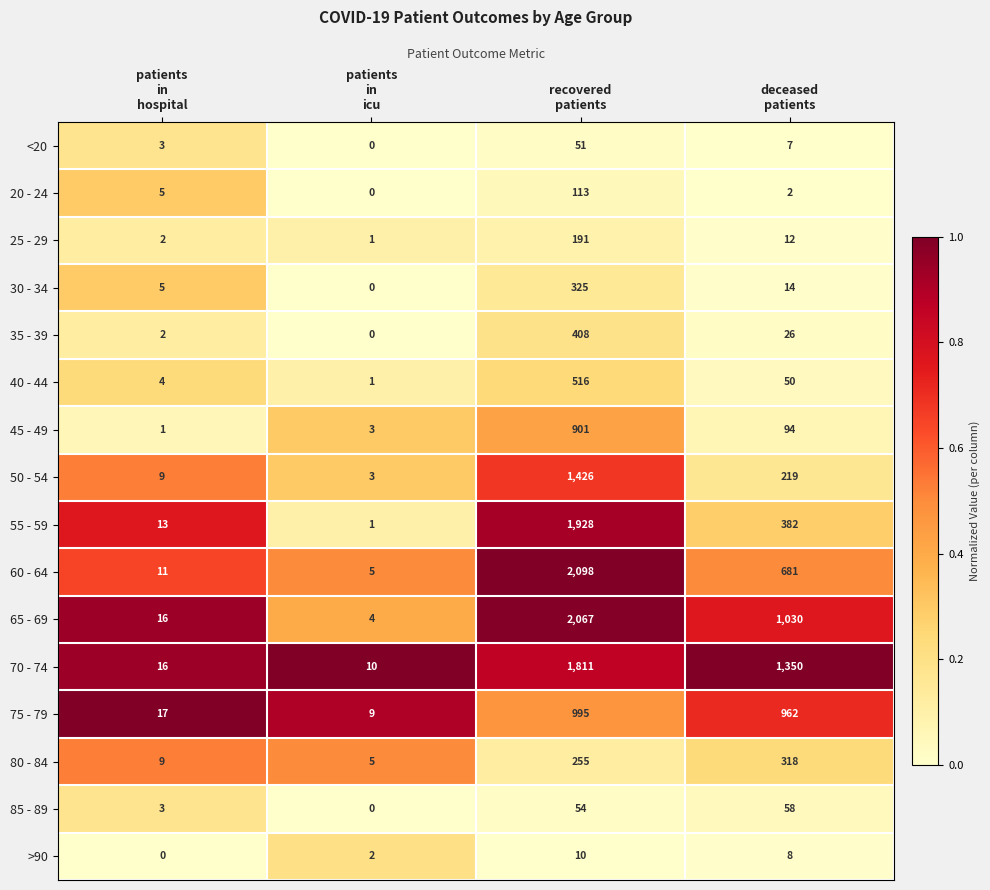

Which series has the largest range (max minus min)?

60 - 64